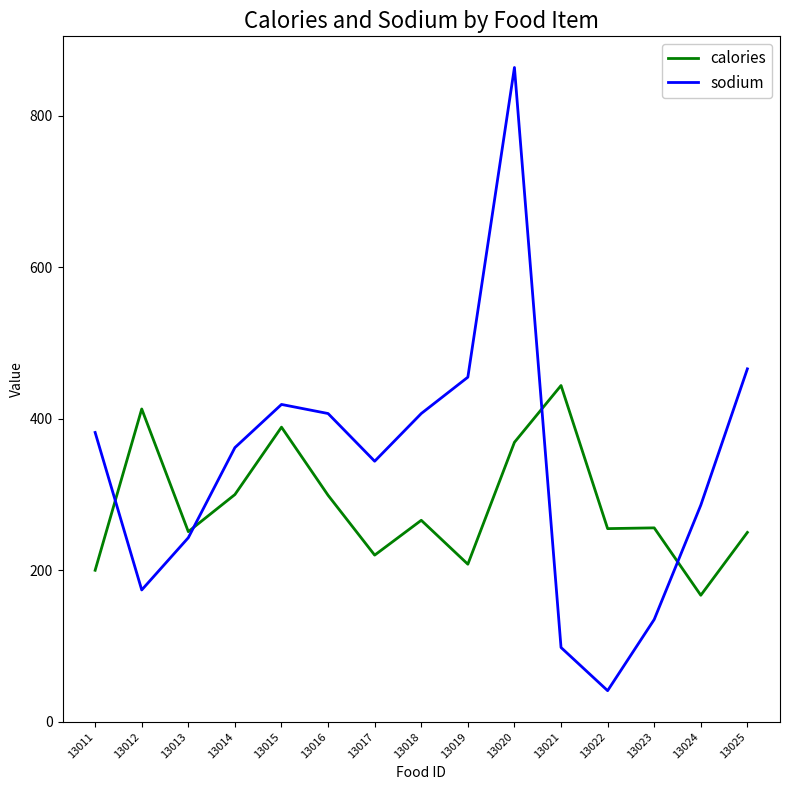

List the series in order of their overall mean, lowest first.

calories, sodium